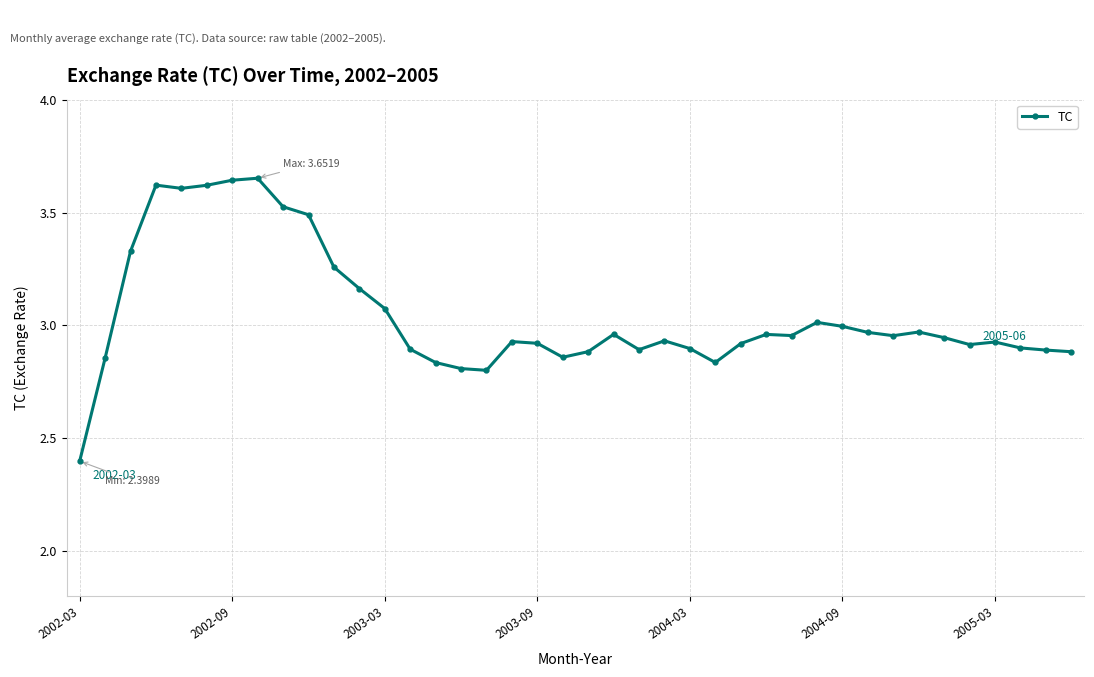

True or false: the data has more than 0 interior local peaks.

True